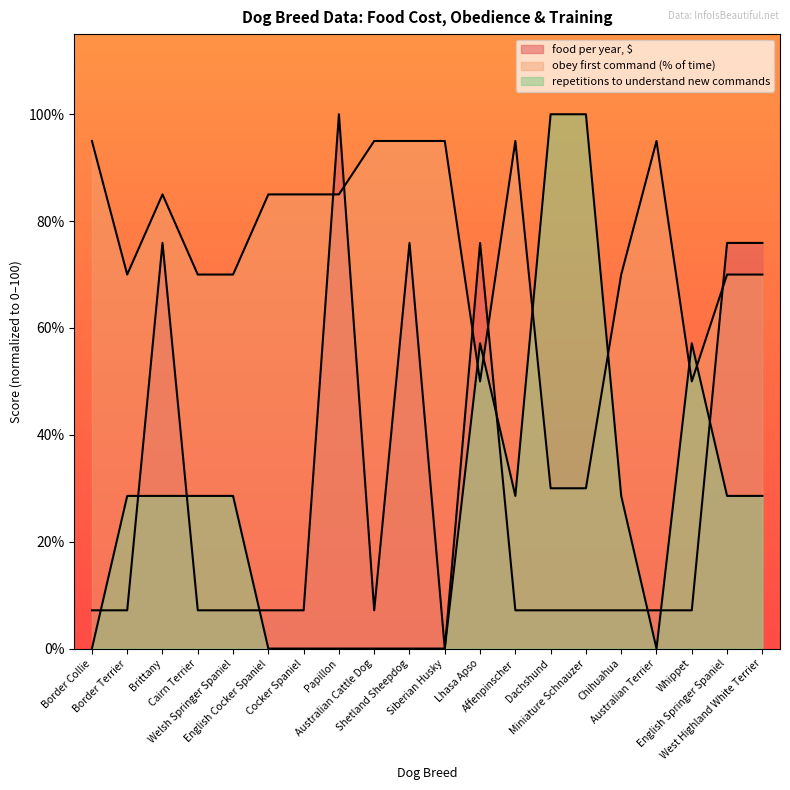

In food per year, $, how many points are higher than both neighbors (excluding endpoints)?

4